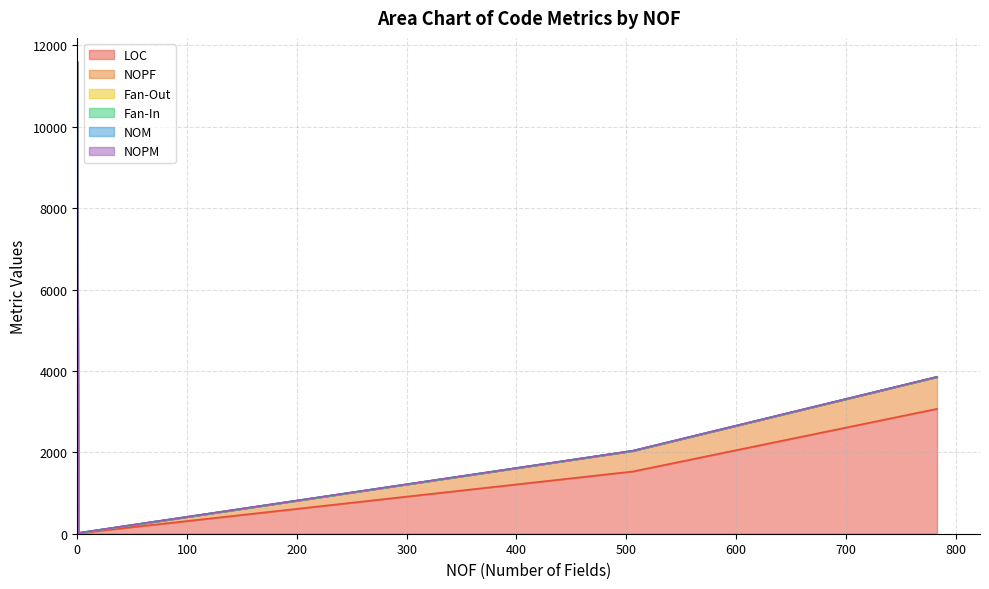

List the series in order of their peak value, highest first.

LOC, NOPF, Fan-Out, Fan-In, NOM, NOPM